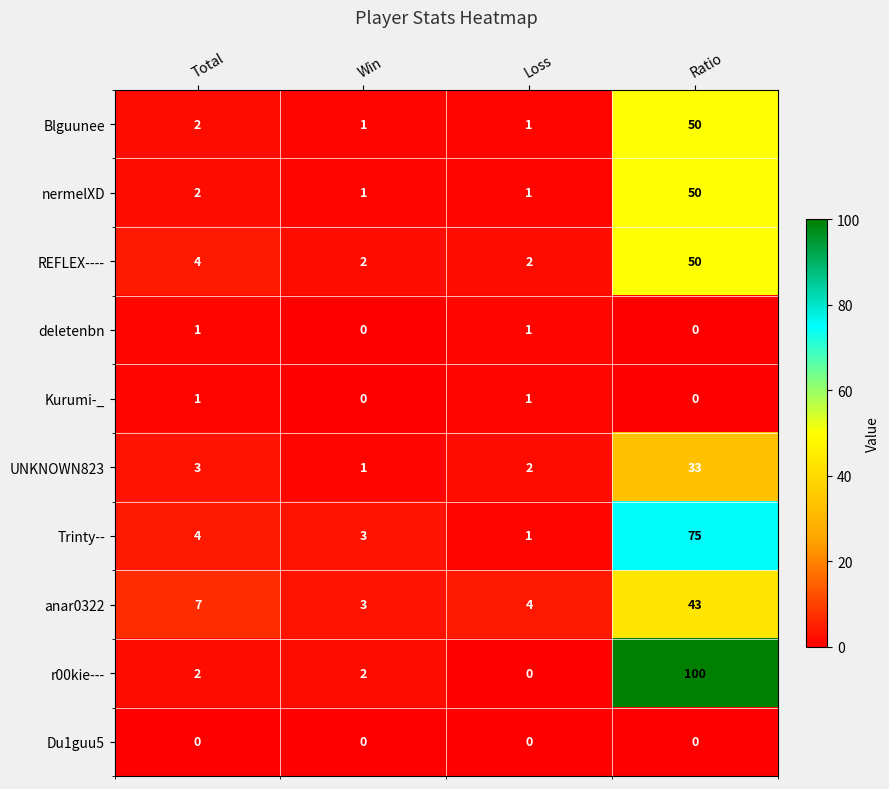

What is the greatest value displayed?

100